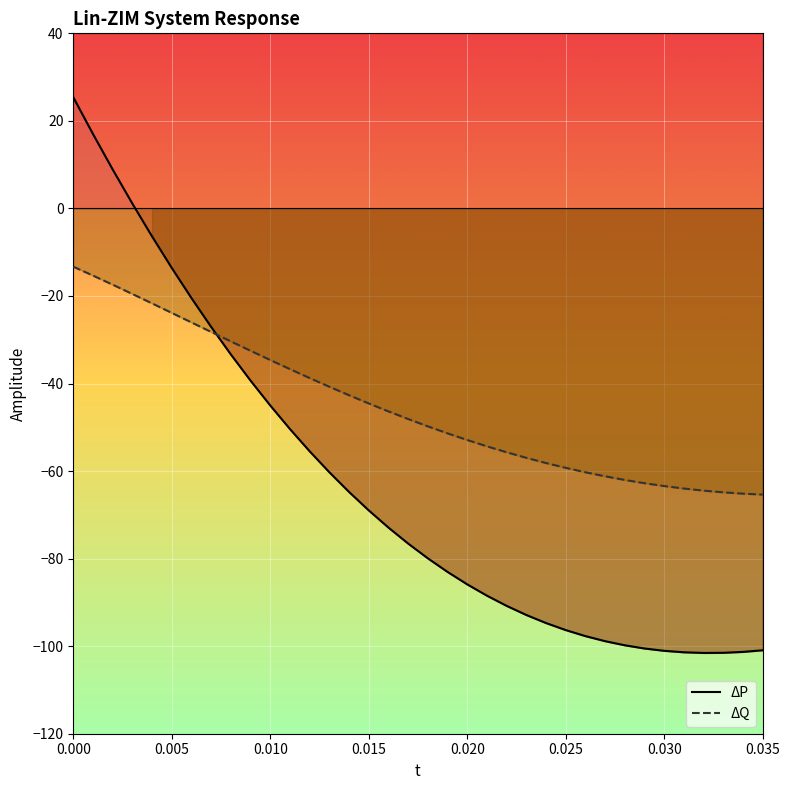

What is the sum of all ΔP values?

-2298.8